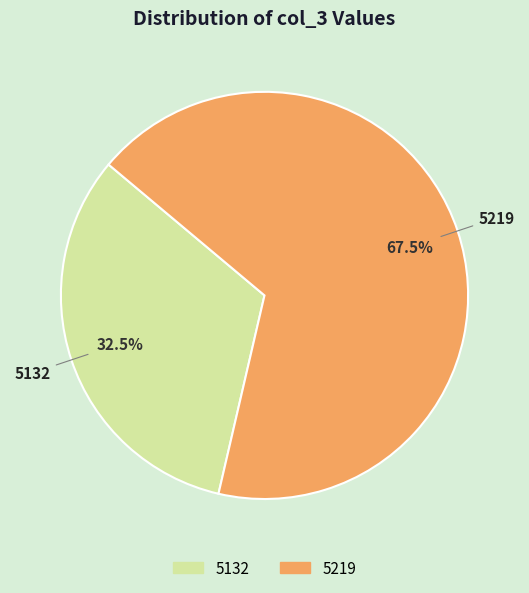

What is the majority slice?

5219